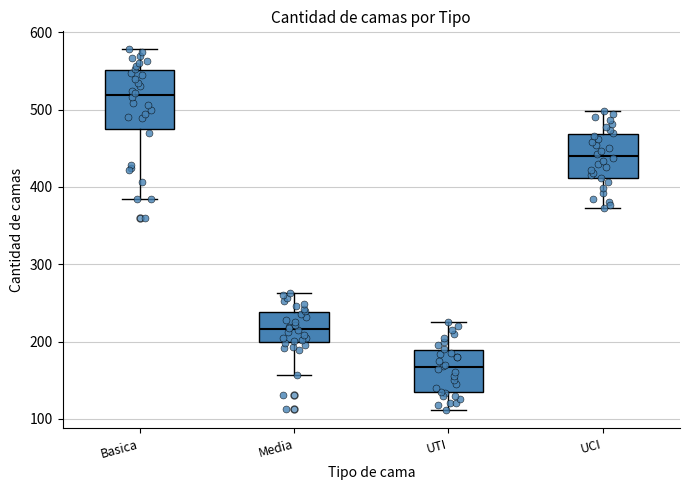

Comparing the boxes themselves (not the whiskers), which one is the tallest?

Basica